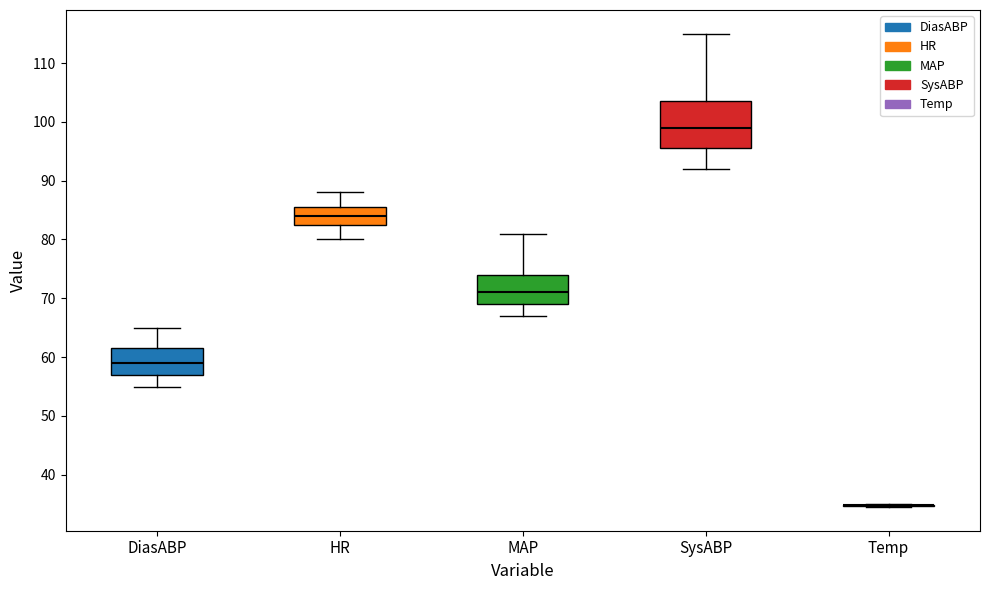

Which box is the tallest, from its lower edge to its upper edge?

SysABP